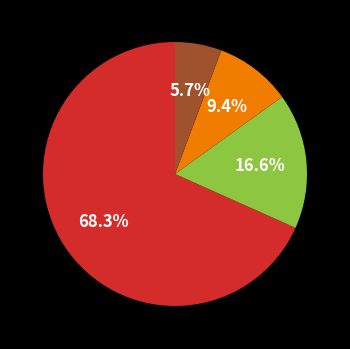

Is there any slice that represents more than half of the pie?

Yes